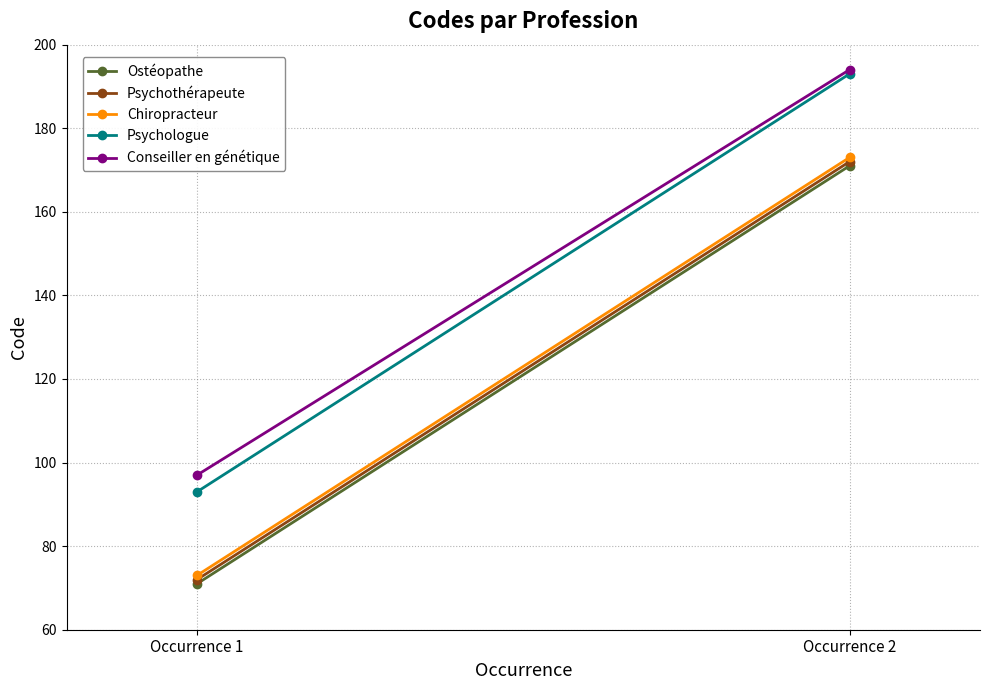

Between Occurrence 1 and Occurrence 2, which is larger?

Occurrence 2